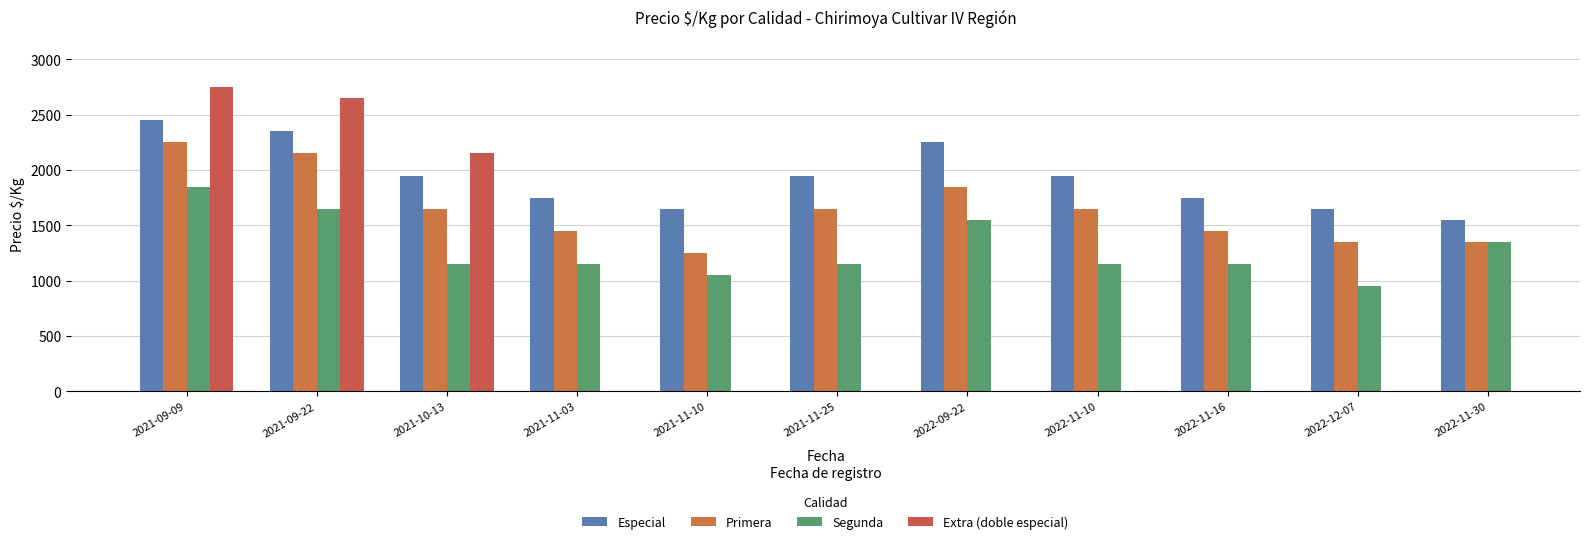

How many groups of bars are there?

11